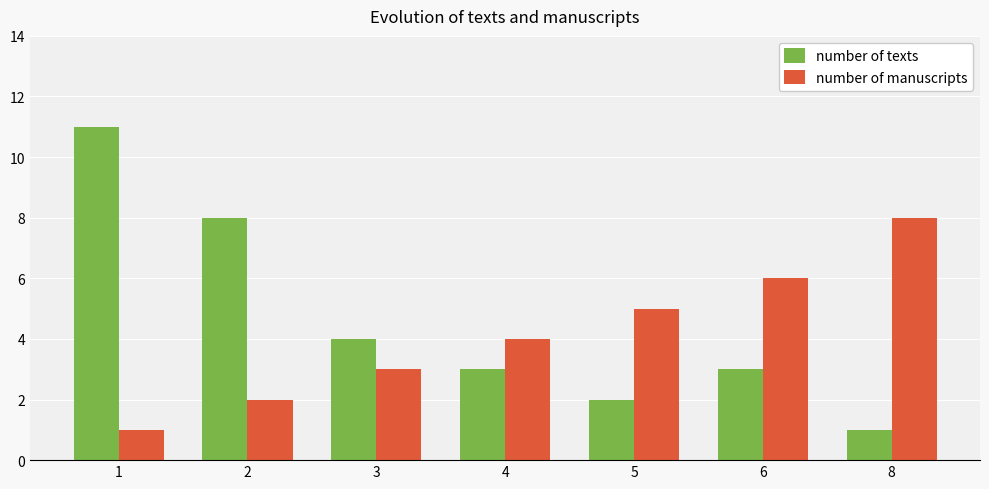

What is the value of the number of manuscripts bar at the 1st from the left?

1